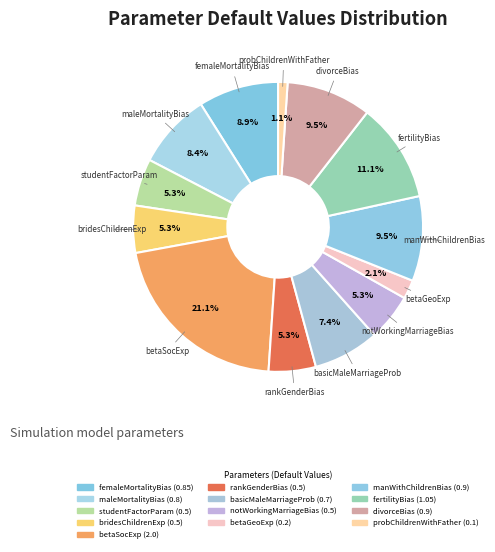

Between betaGeoExp and divorceBias, which is larger?

divorceBias